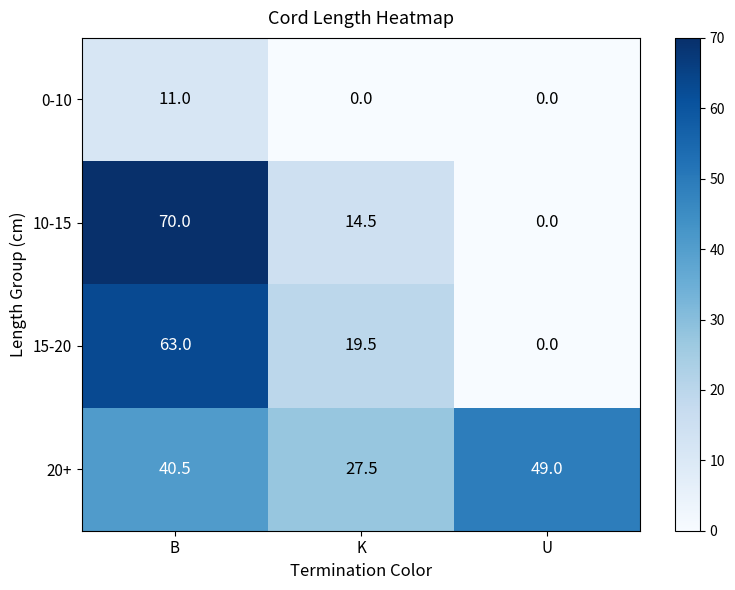

Reading right to left, what are all the values shown in this chart?

0-10: U=0.0	K=0.0	B=11.0
10-15: U=0.0	K=14.5	B=70.0
15-20: U=0.0	K=19.5	B=63.0
20+: U=49.0	K=27.5	B=40.5